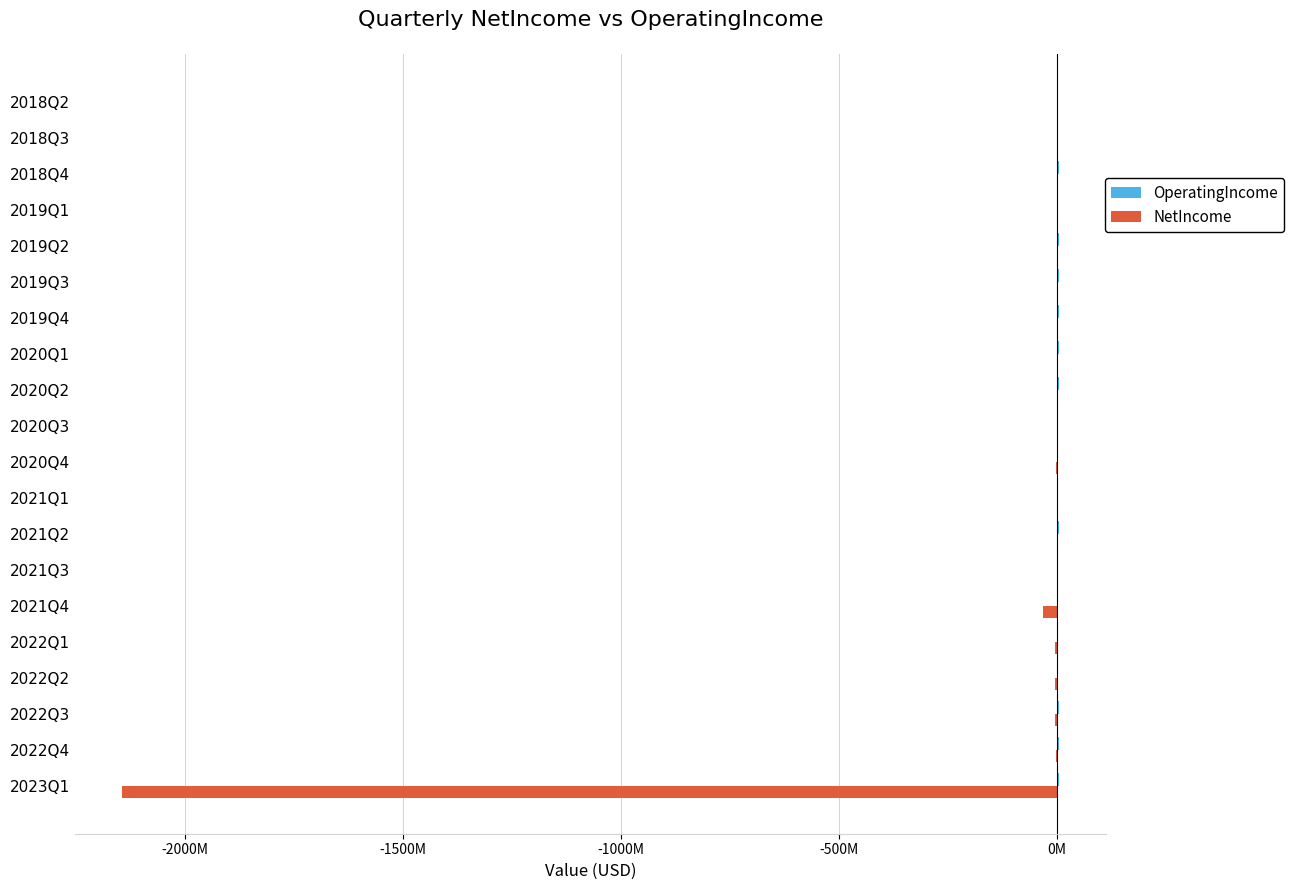

How many groups of bars are there?

20